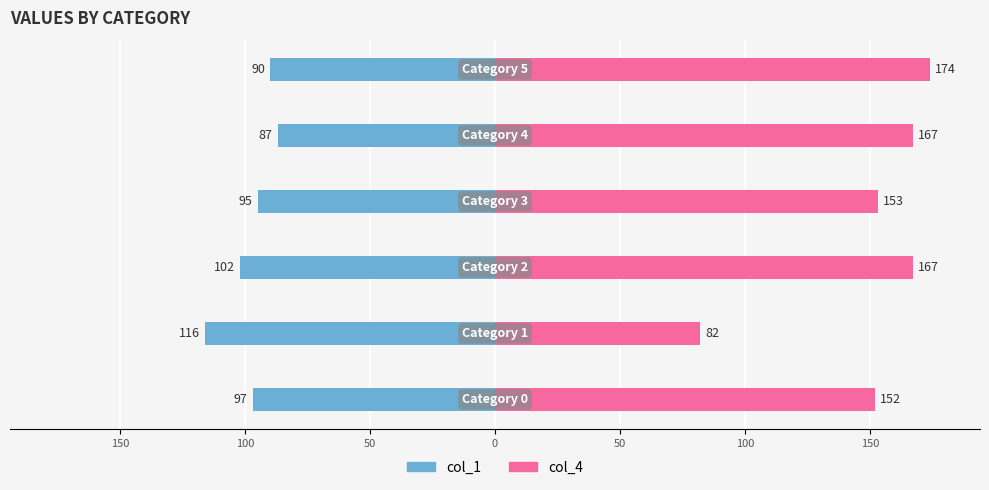

Rank the series at 50 from lowest to highest value.

col_1, col_4